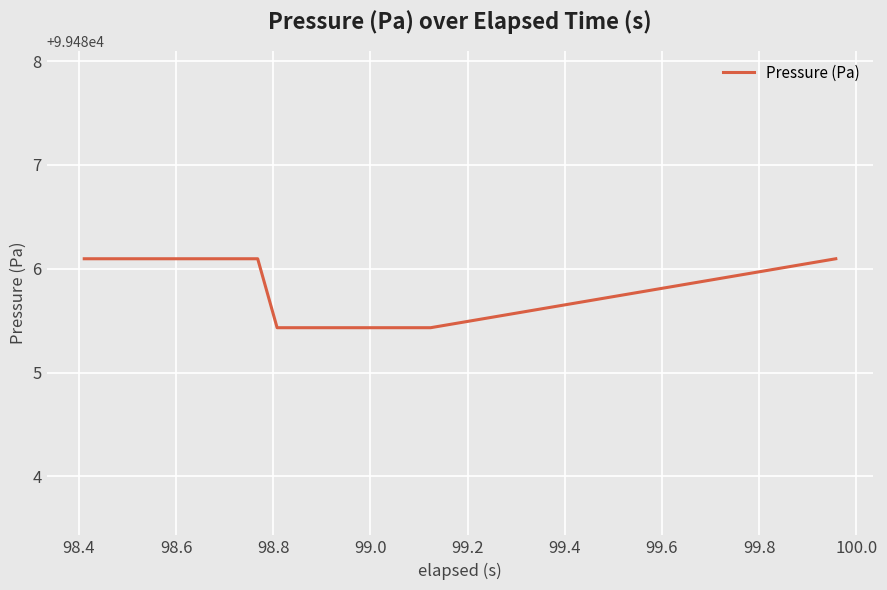

What is the greatest value displayed?

99486.1